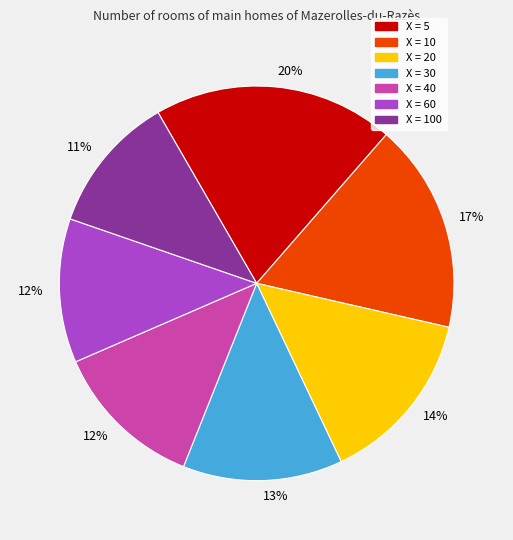

Which has a higher value, X = 30 or X = 20?

X = 20